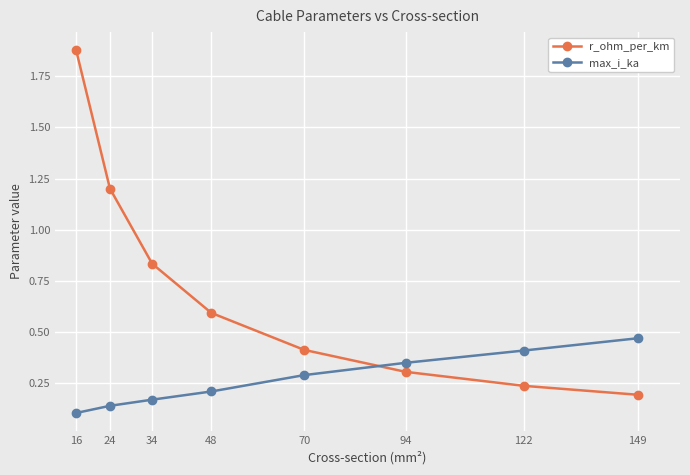

Is it true that r_ohm_per_km equals 0.3 at 94?

True